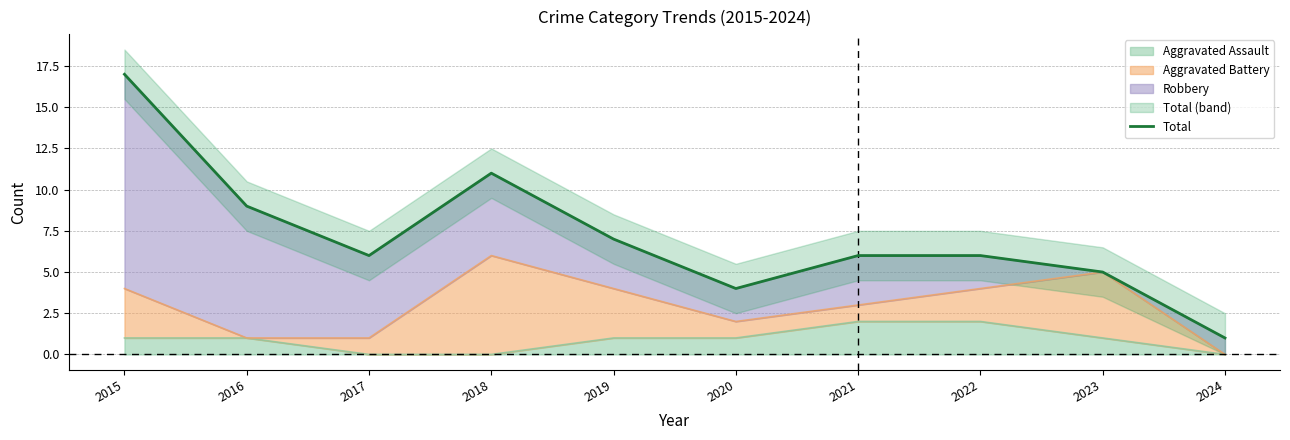

Rank the categories by value from highest to lowest.

2015, 2018, 2016, 2019, 2017, 2021, 2022, 2023, 2020, 2024